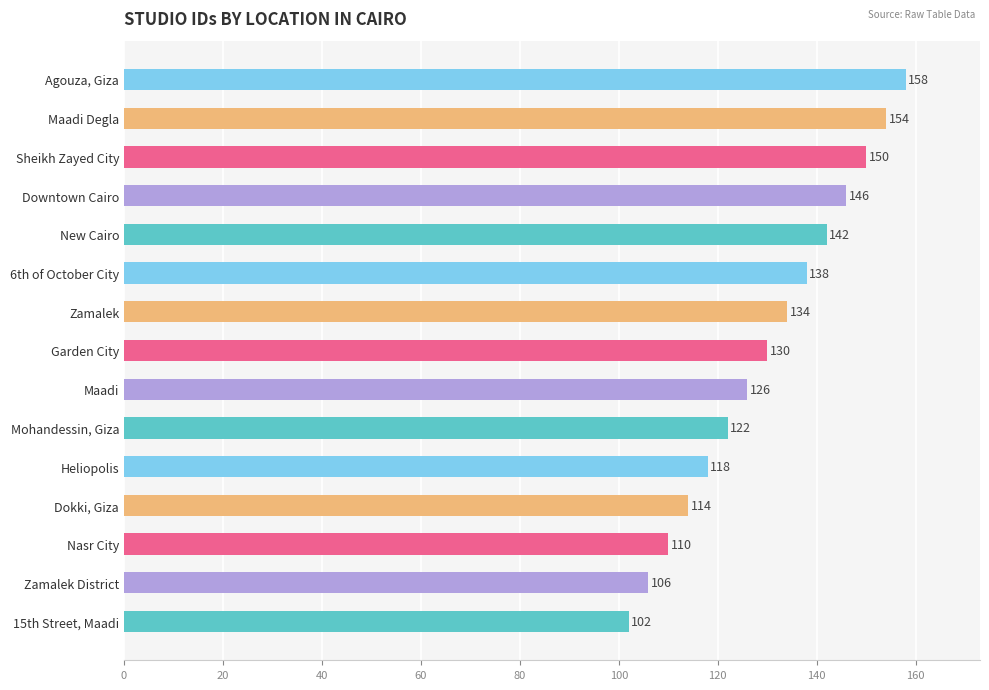

Rank the categories by value from lowest to highest.

15th Street, Maadi, Zamalek District, Nasr City, Dokki, Giza, Heliopolis, Mohandessin, Giza, Maadi, Garden City, Zamalek, 6th of October City, New Cairo, Downtown Cairo, Sheikh Zayed City, Maadi Degla, Agouza, Giza